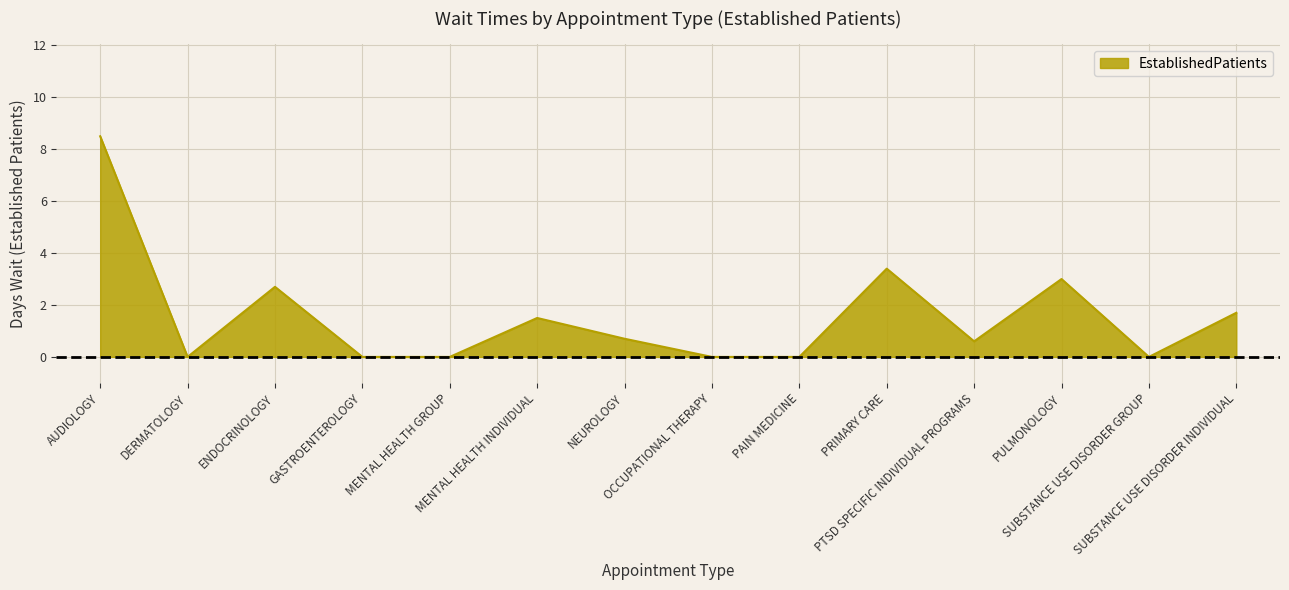

What is the difference between the maximum and minimum values?

8.5